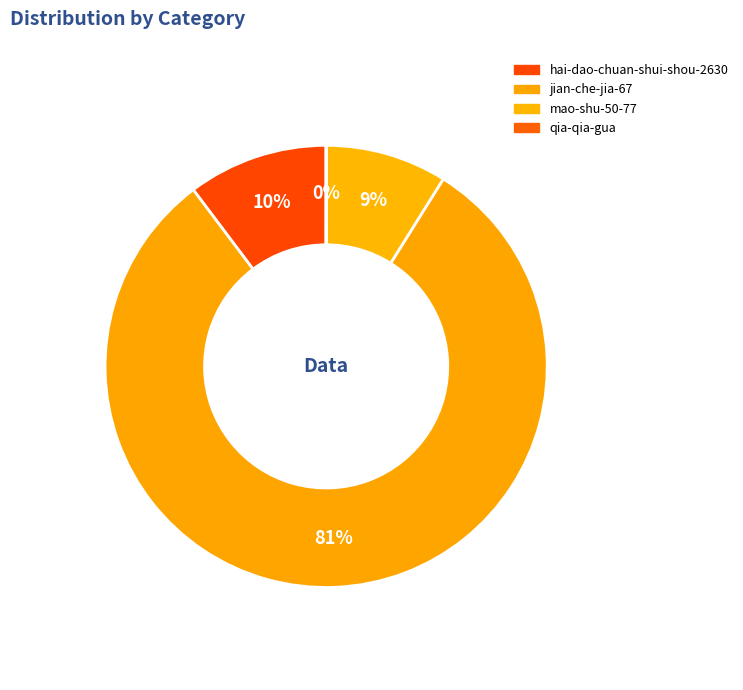

How many slices are in this pie chart?

4